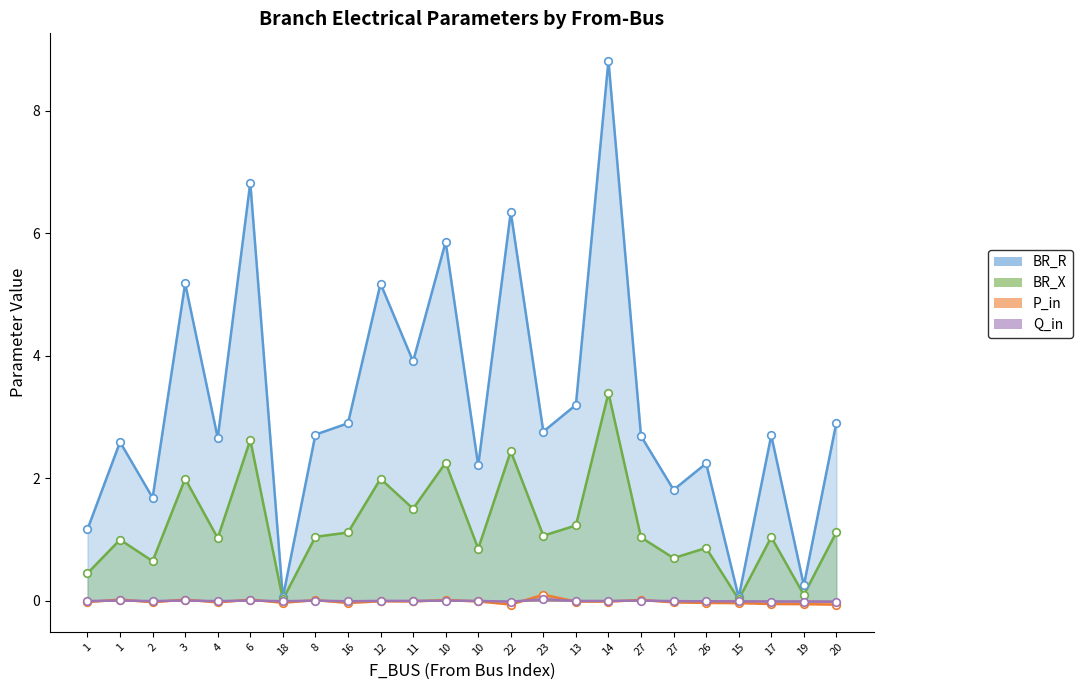

At which category is the sum across all series the highest?

14